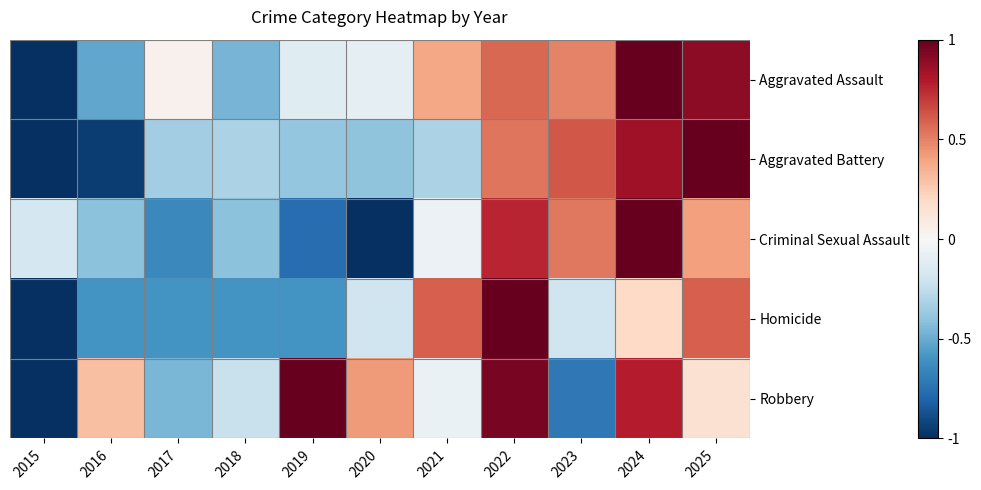

At which category is the sum across all series the highest?

2024